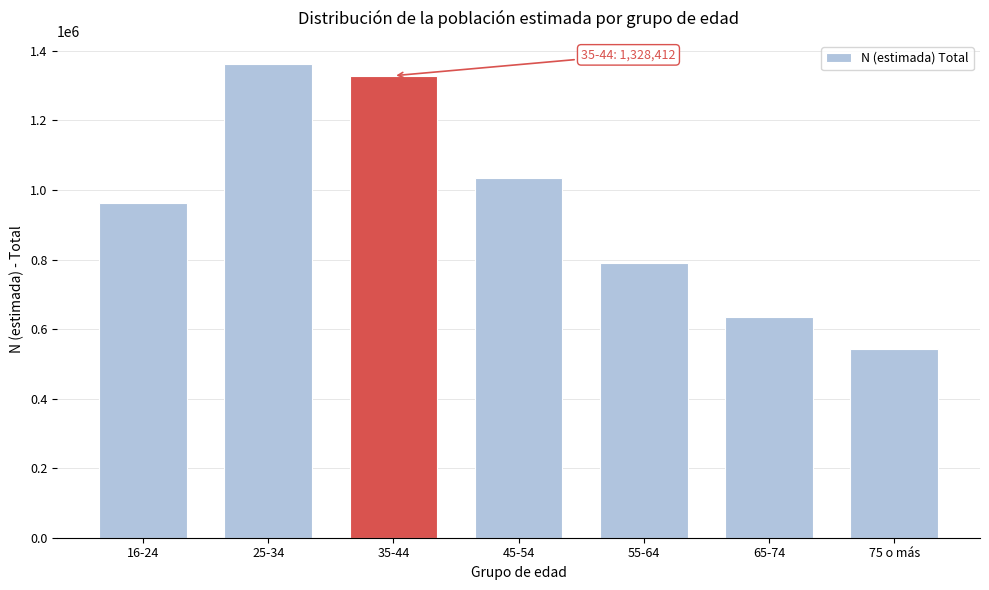

Reading left to right, what are all the values shown in this chart?

16-24=961553	25-34=1360982	35-44=1328412	45-54=1034789	55-64=790696	65-74=635517	75 o más=543791